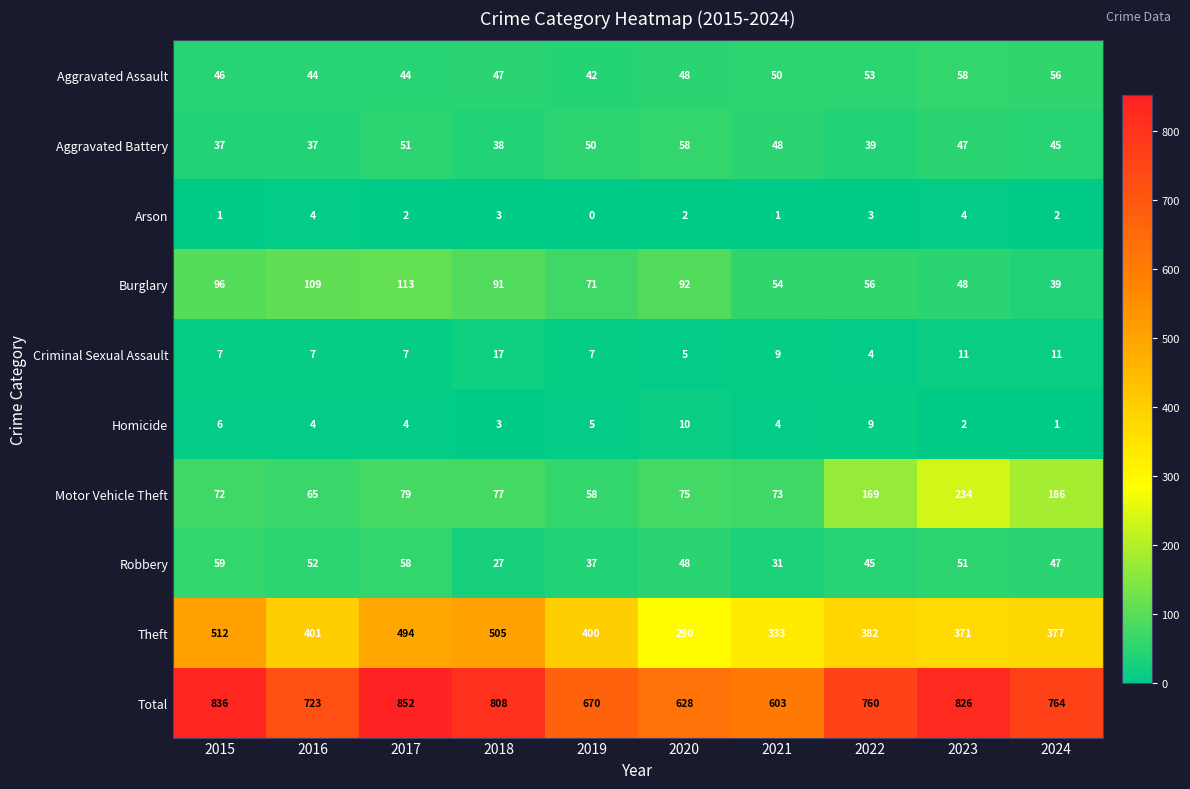

Is it true that Criminal Sexual Assault equals 1 at 2022?

False